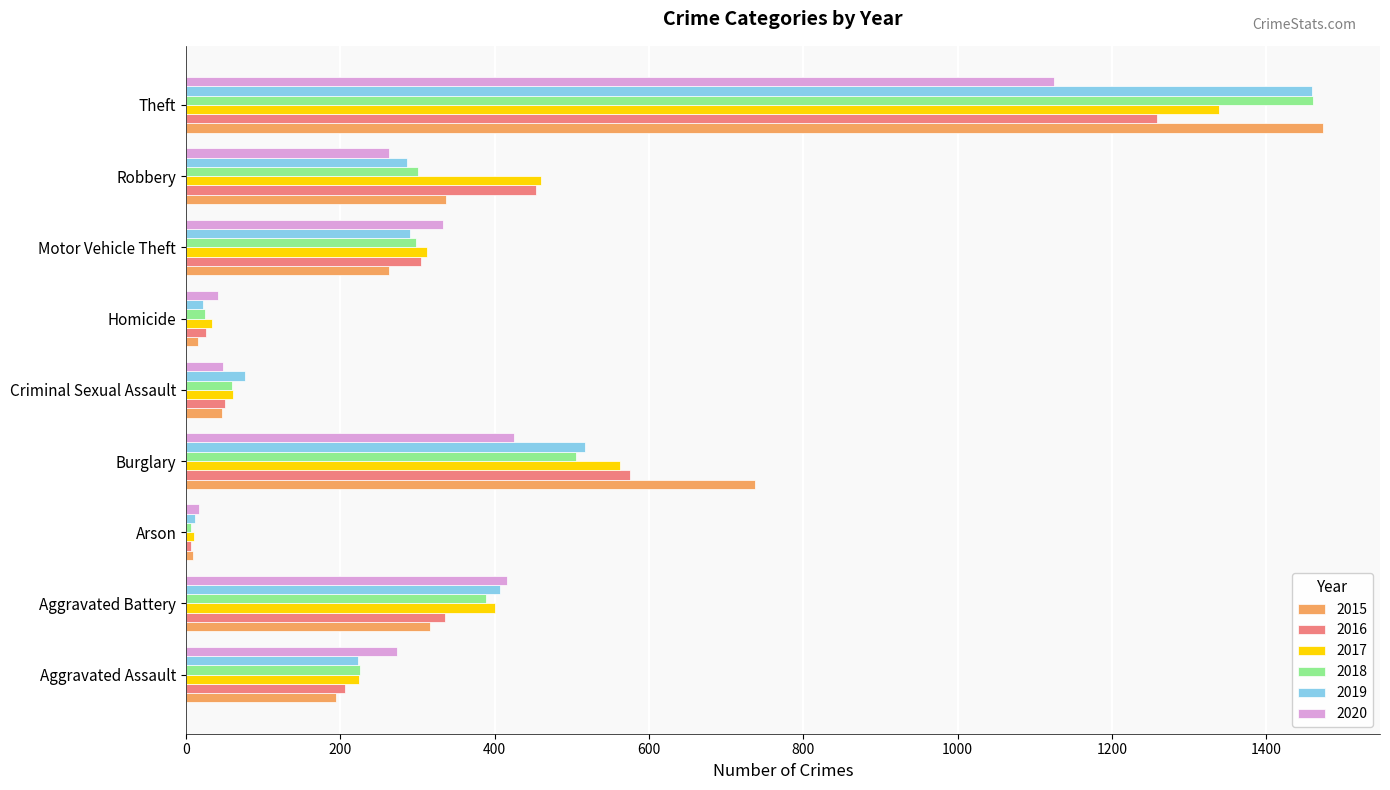

What is the difference between the maximum and minimum values in the 2019 series?

1447